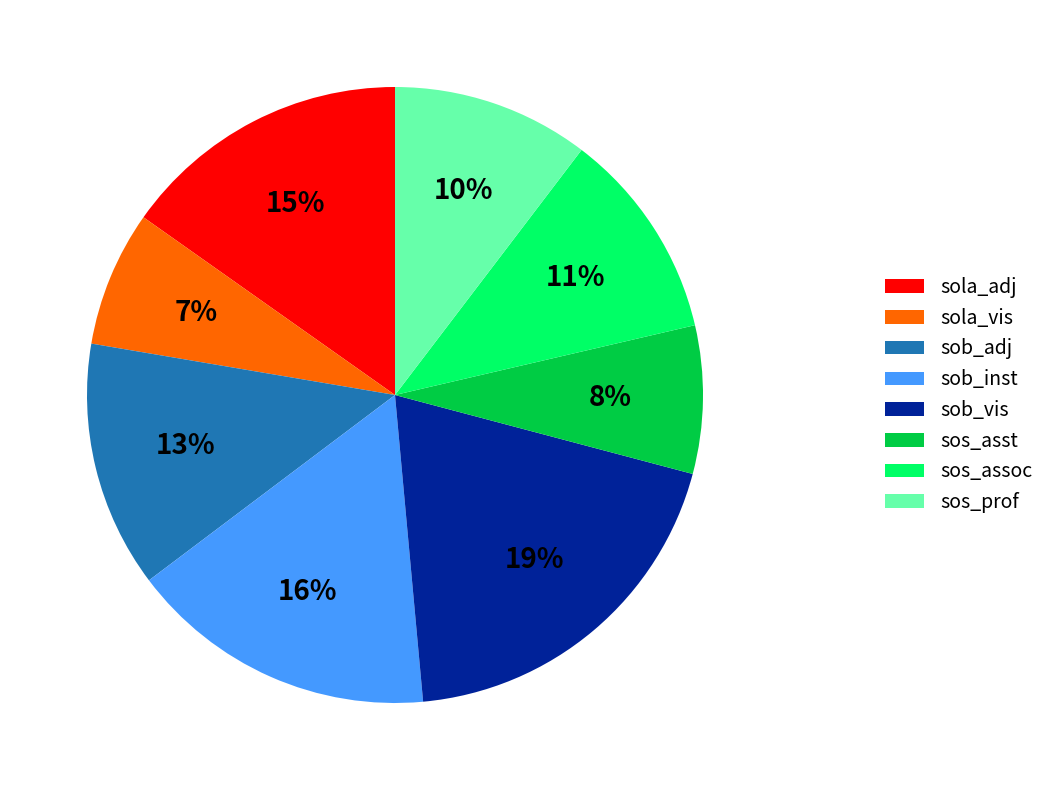

To the nearest percent, what percentage of the pie is sola_vis?

7%